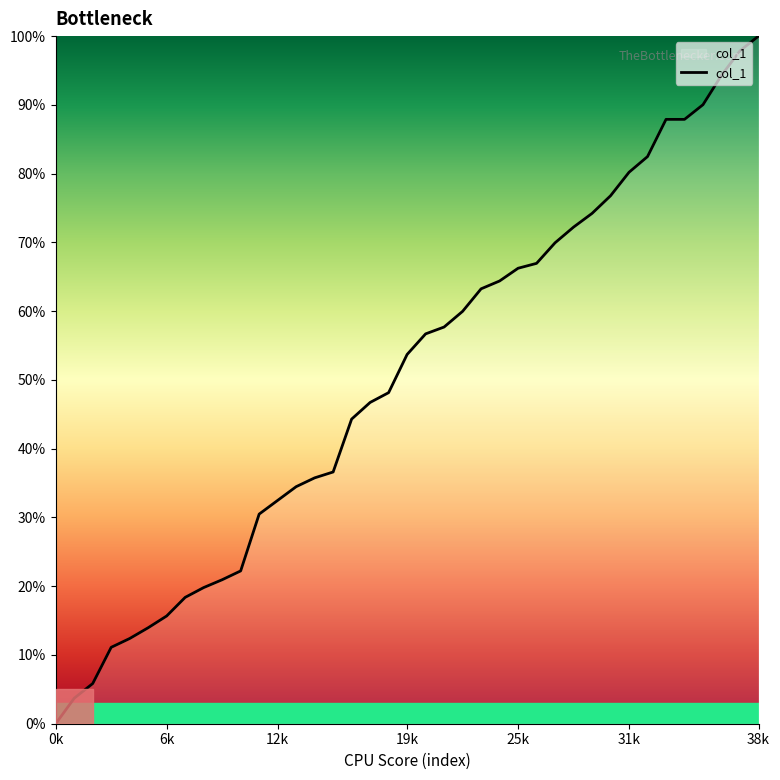

What is the difference between the maximum and minimum values?

100.0